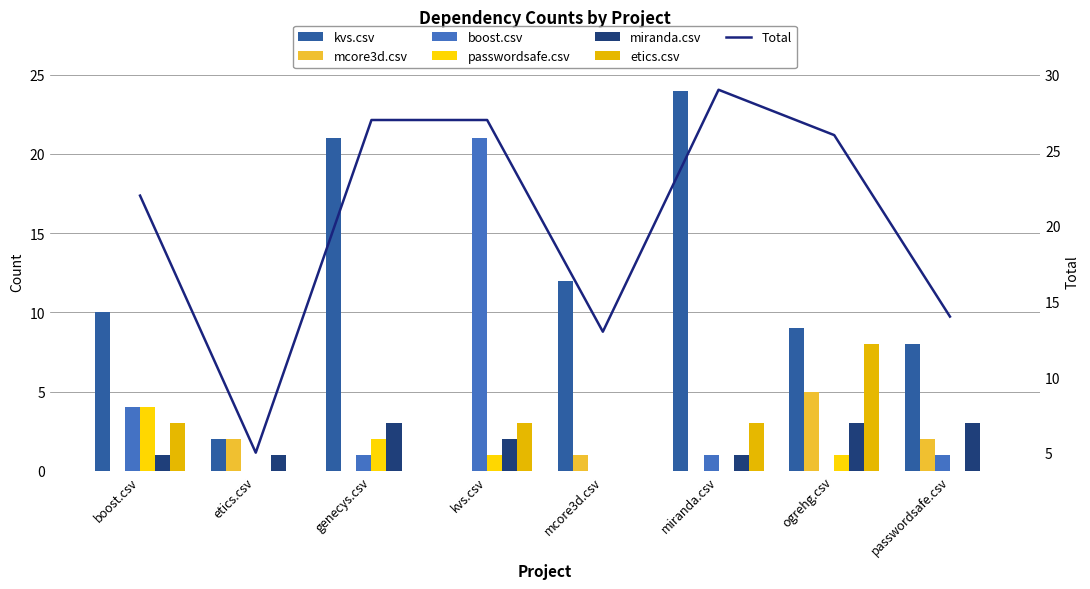

What value does the kvs.csv series have at boost.csv?

10